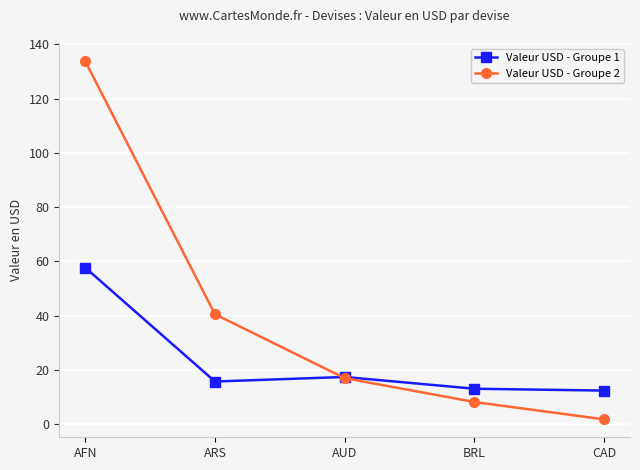

At which category does Valeur USD - Groupe 1 reach its first local peak?

AUD